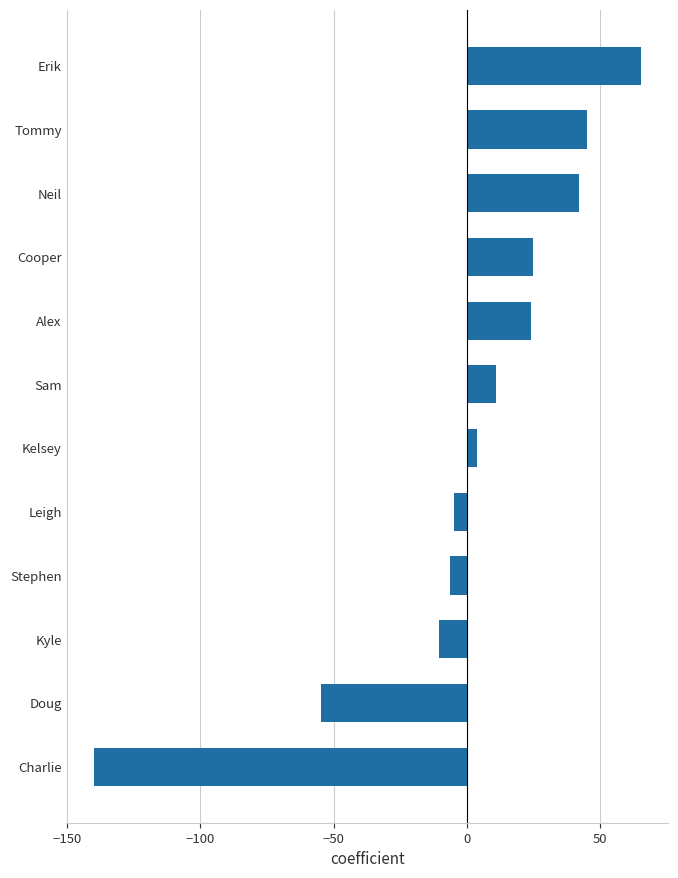

What is the label of the 7th bar from the top?

Kelsey